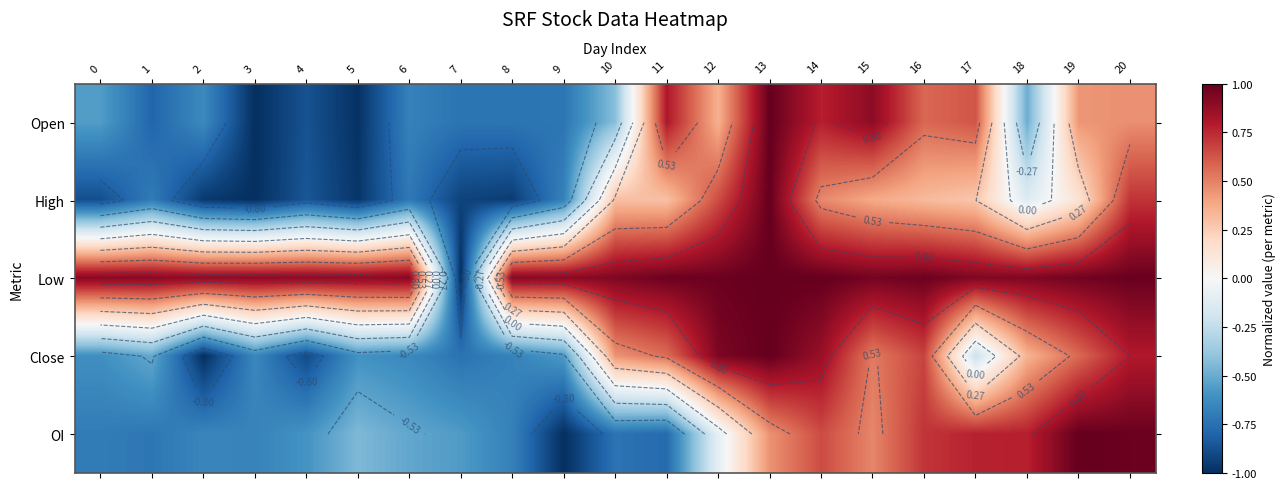

What is the sum of the High values at 1 and 14?

-0.2